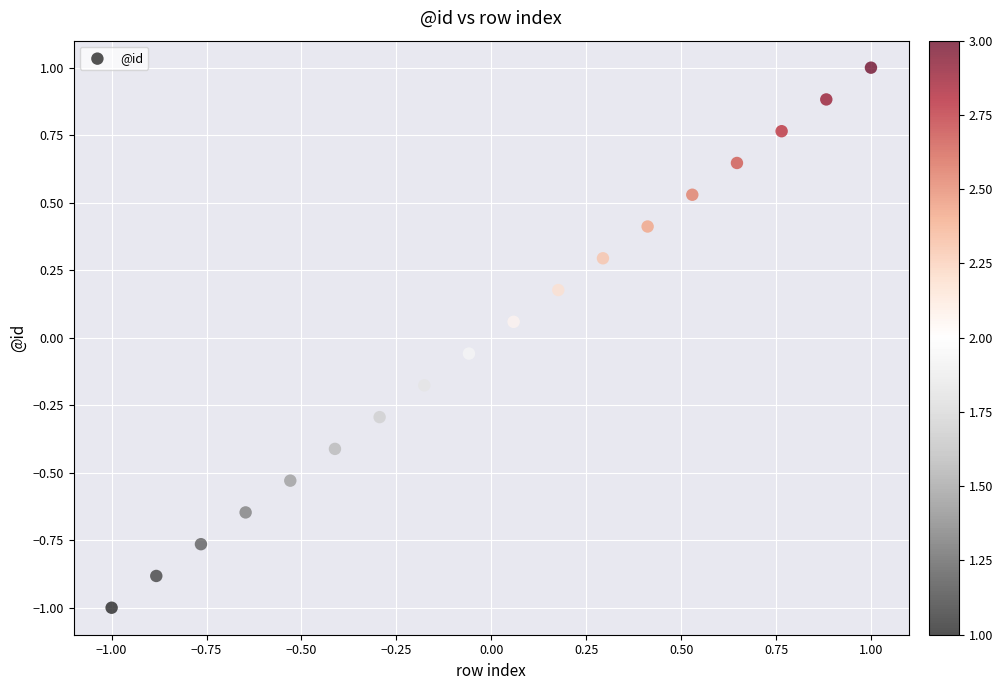

What is the range of Y values (max minus min)?

2.0